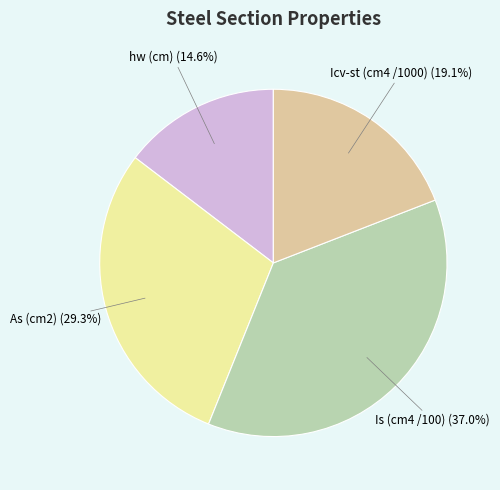

Is there any slice that represents more than half of the pie?

No